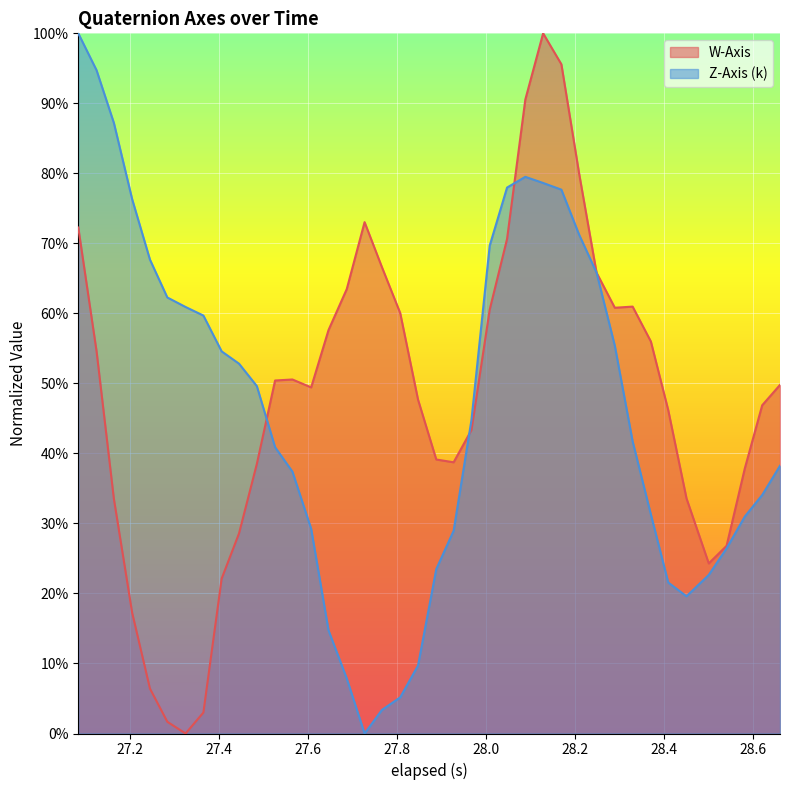

What is the difference between the second highest and second lowest values in the W-Axis series?

0.9